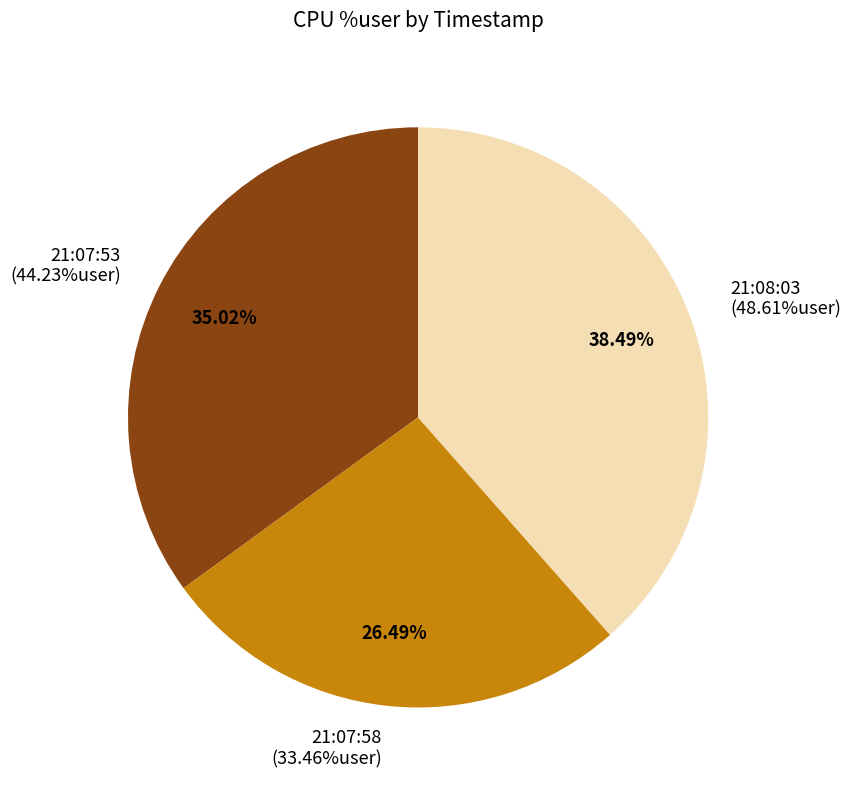

Which slice is the smallest?

21:07:58